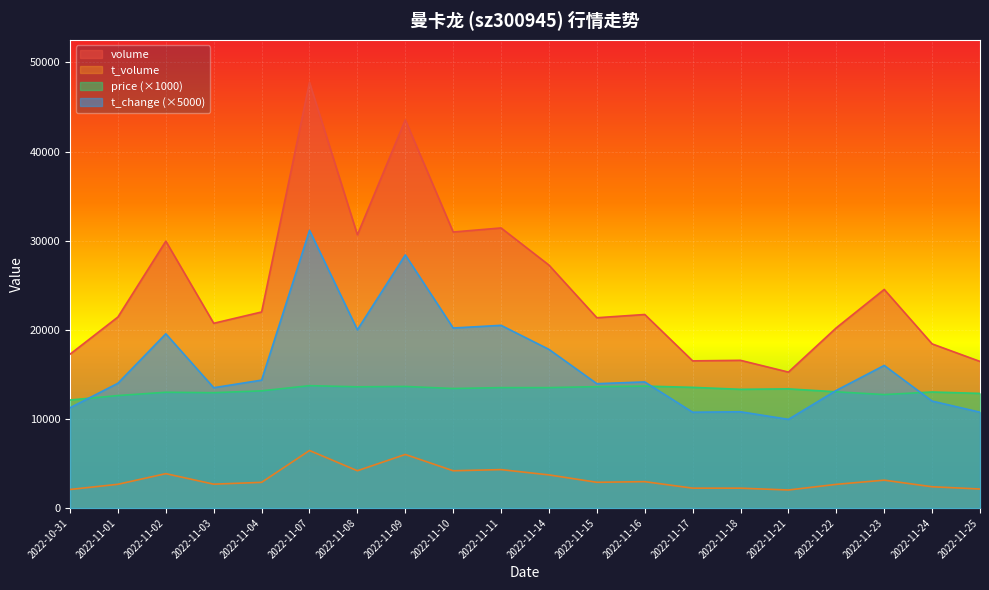

What are all the series names shown in the legend?

volume, t_volume, price (×1000), t_change (×5000)